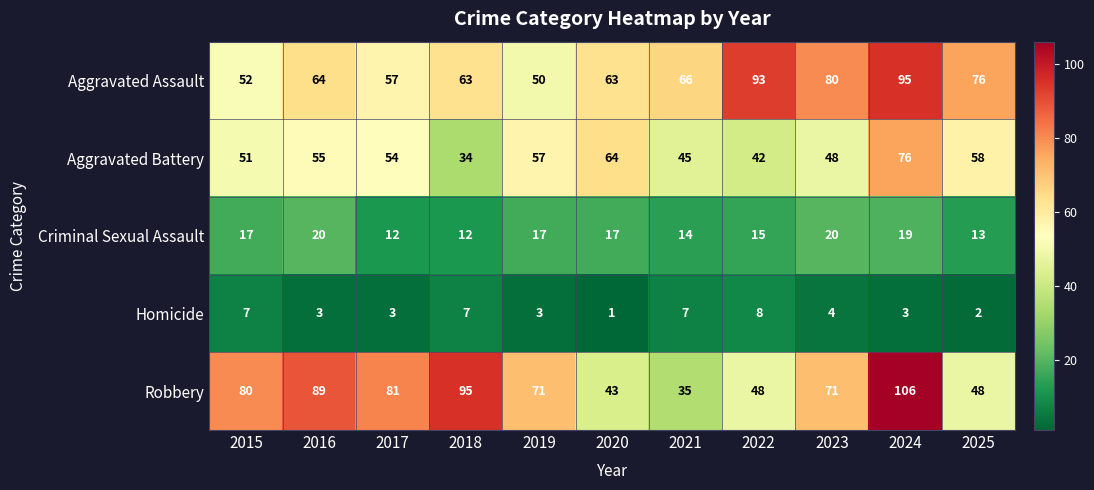

What is the difference between the highest and lowest values at 2020?

63